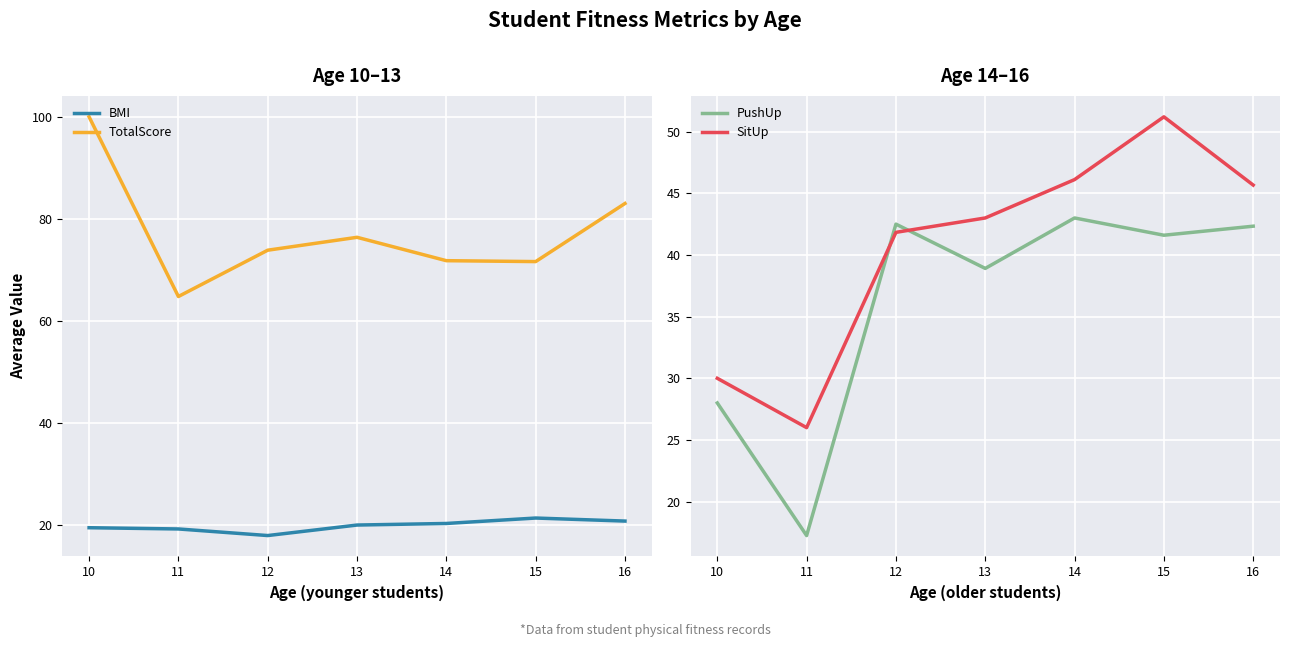

What is the value of the BMI point at the 6th from the left?

21.3